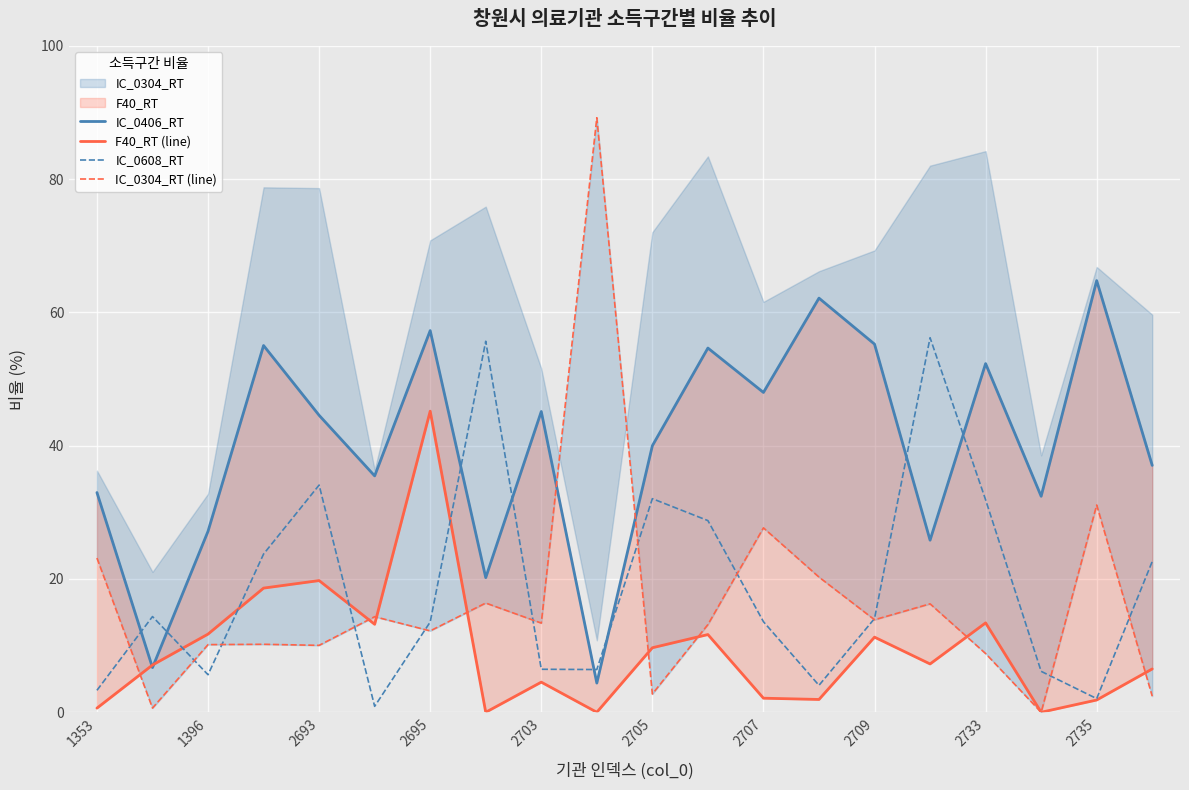

How many data points in F40_RT (line) are above 7?

11